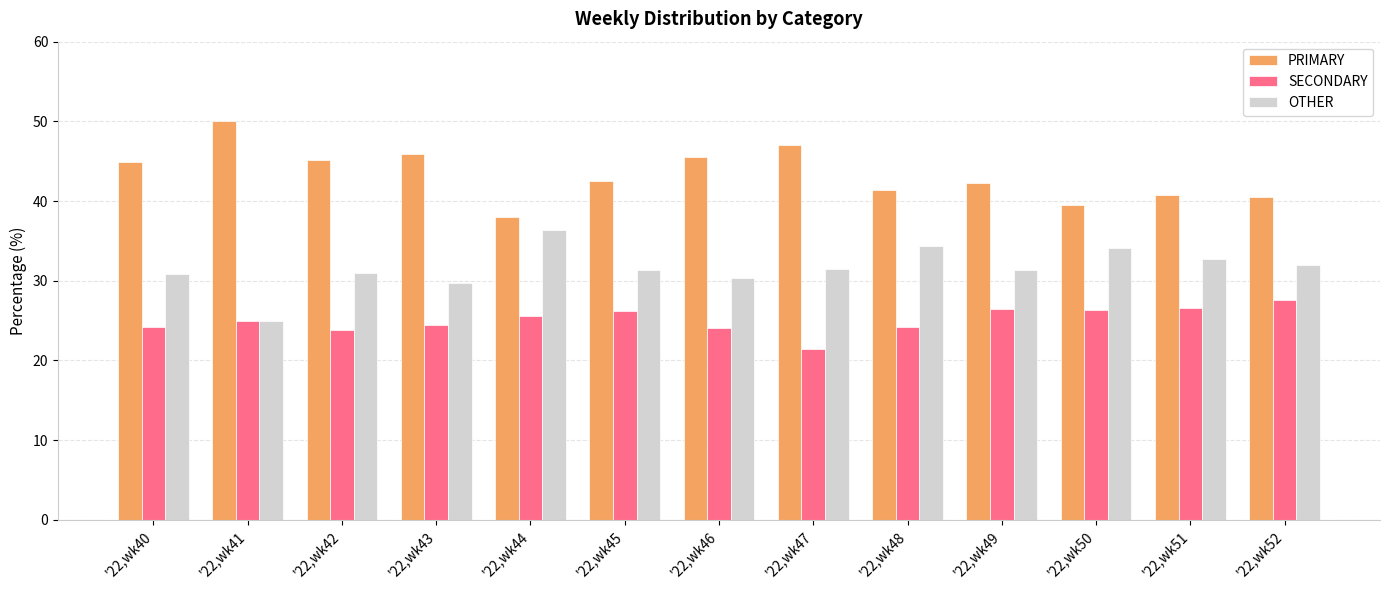

List the series in order of their peak value, highest first.

PRIMARY, OTHER, SECONDARY